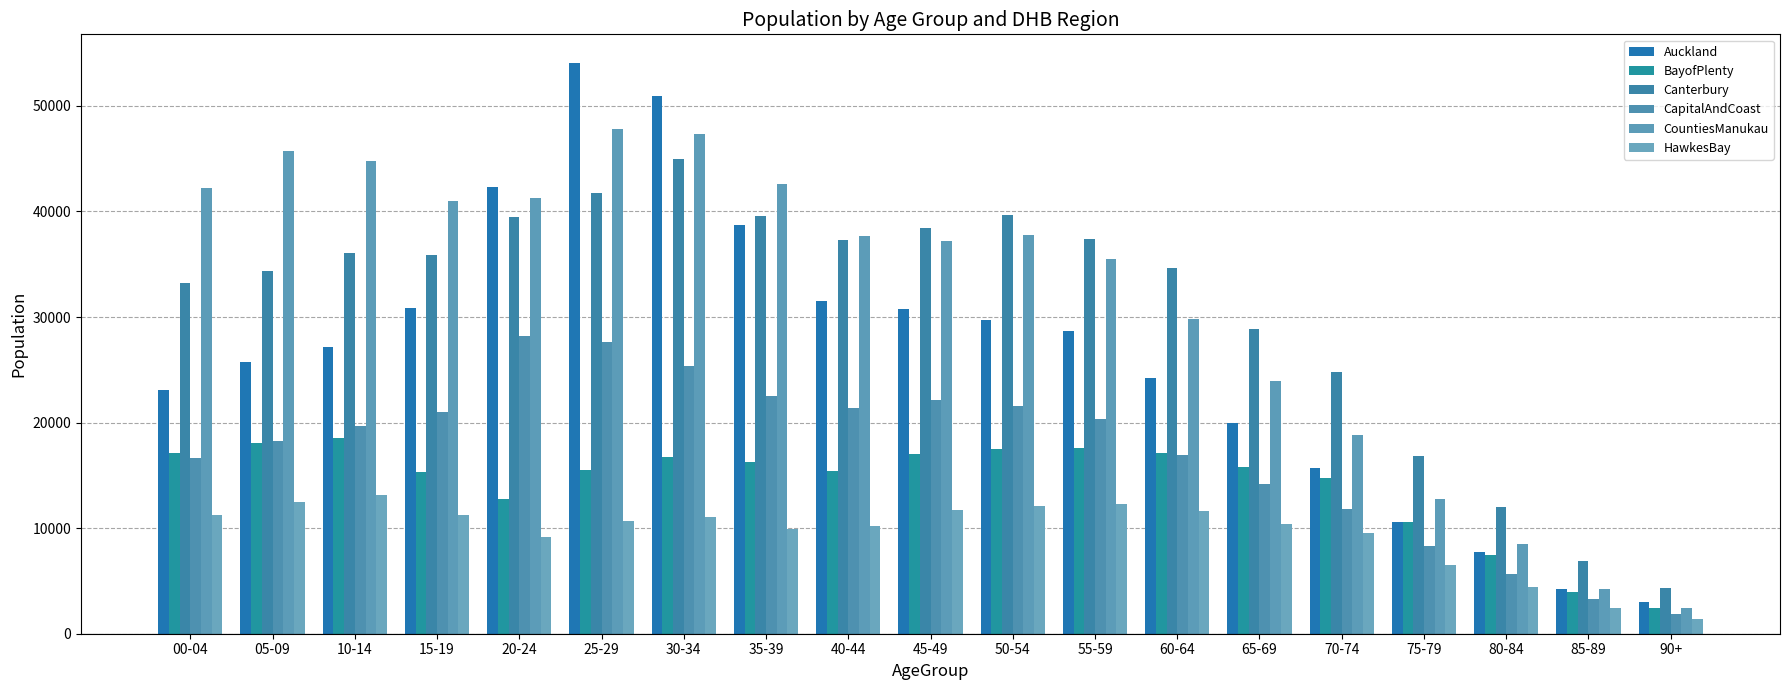

Which series changed the most between 35-39 and 75-79?

CountiesManukau